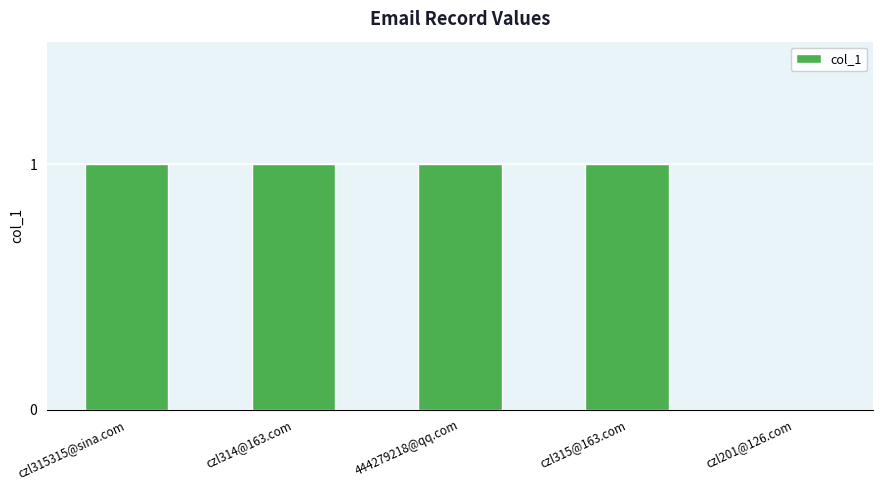

What is the change in value from czl315@163.com to czl201@126.com?

-1